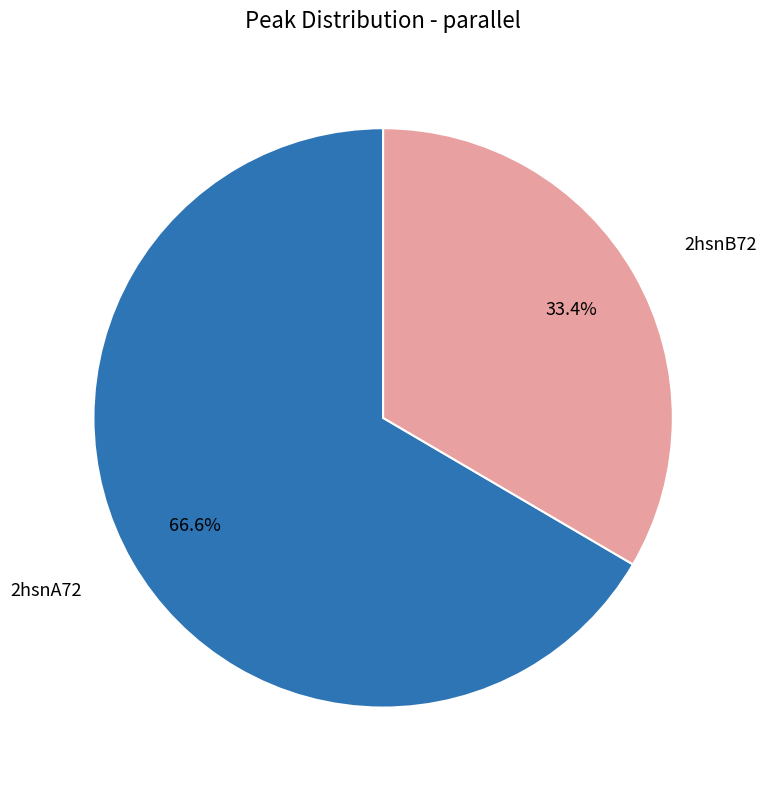

Does any single category account for the majority?

Yes